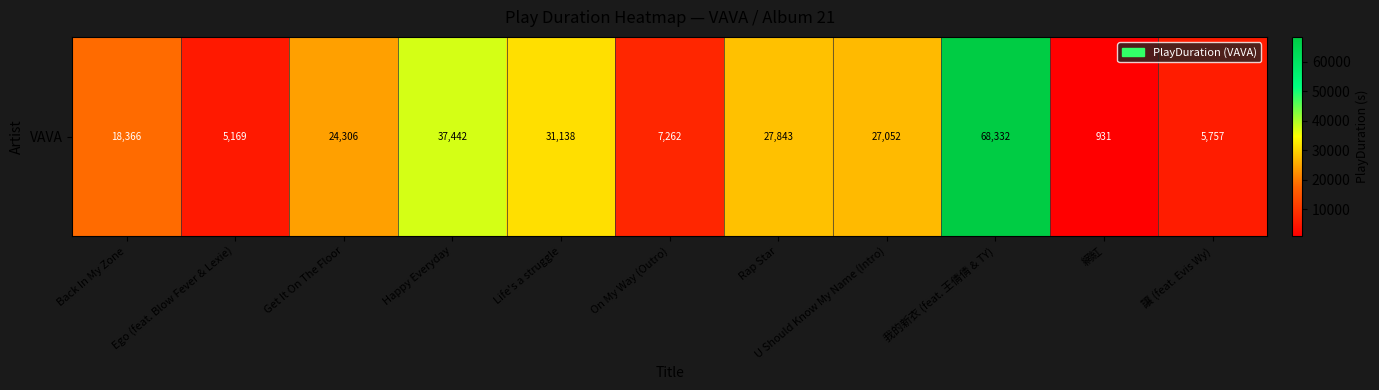

Read the value at U Should Know My Name (Intro).

27051.6